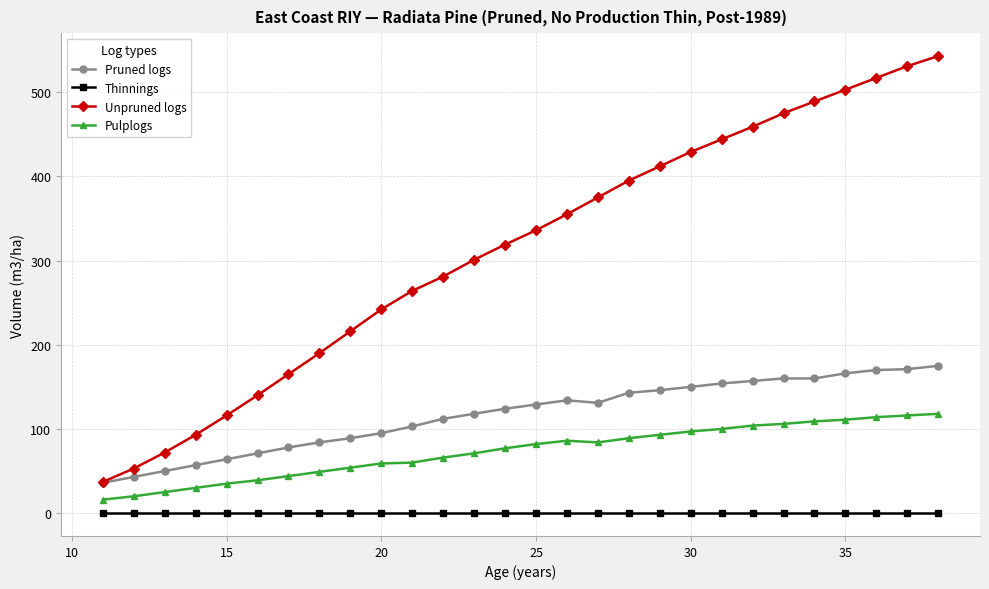

True or false: Pruned logs and Thinnings cross at least once.

False